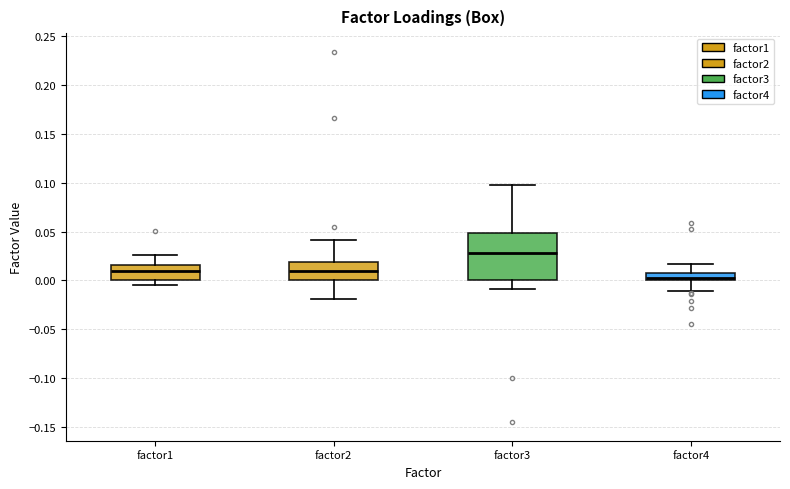

Reading left to right, read every box against the y-axis: the position of its median line, the range the box covers, and the ends of its whiskers. The values are not printed on the chart, so give them approximately, as read against the axis.

factor1: median 0.010, box 0.000 to 0.015, whiskers -0.005 to 0.025
factor2: median 0.010, box 0.000 to 0.020, whiskers -0.020 to 0.040
factor3: median 0.030, box 0.000 to 0.050, whiskers -0.010 to 0.095
factor4: median 0.005, box 0.000 to 0.010, whiskers -0.010 to 0.015